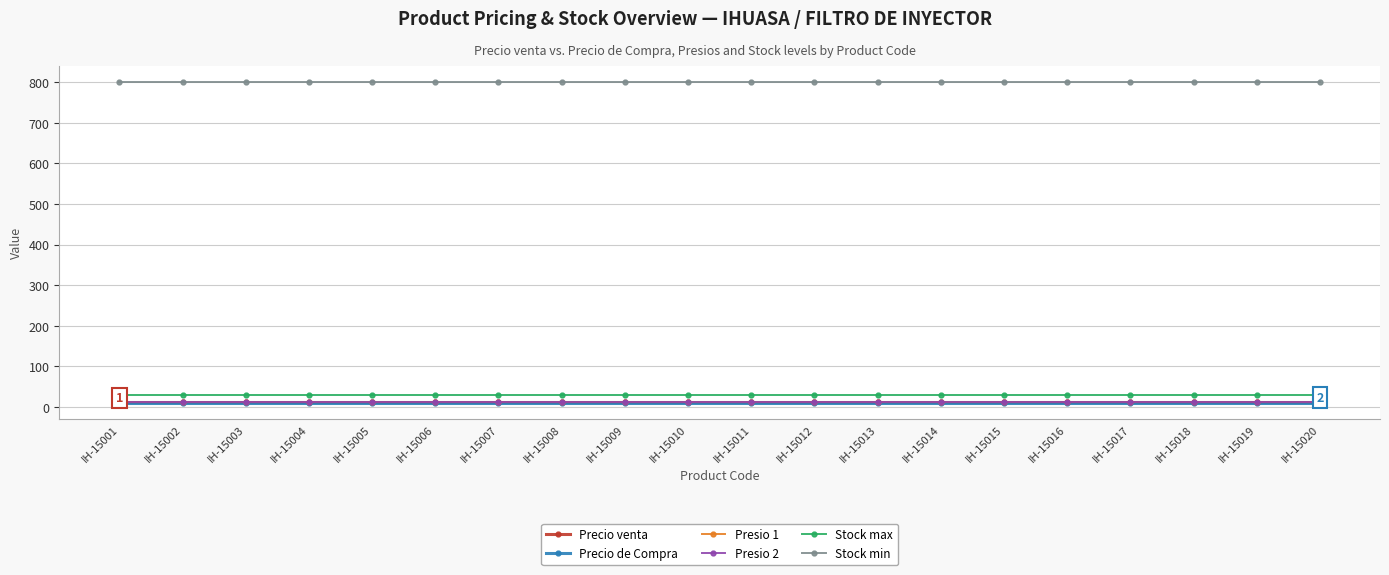

Is the value of Precio venta at IH-15009 greater than the value of Presio 2 at IH-15015?

No